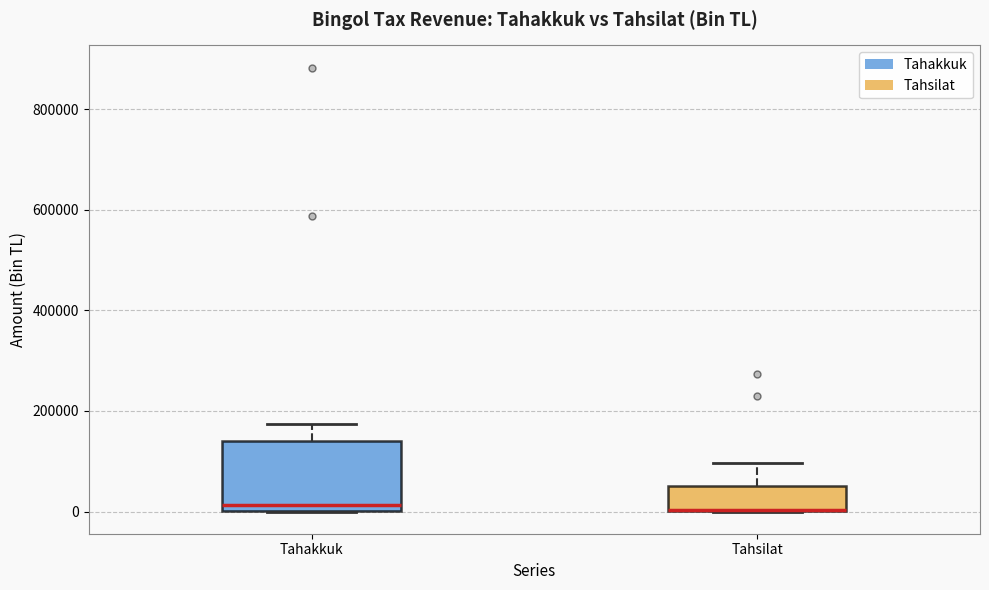

Where is the upper edge of the box for Tahakkuk on the y-axis? The values are not printed on the chart, so give them approximately, as read against the axis.

140000